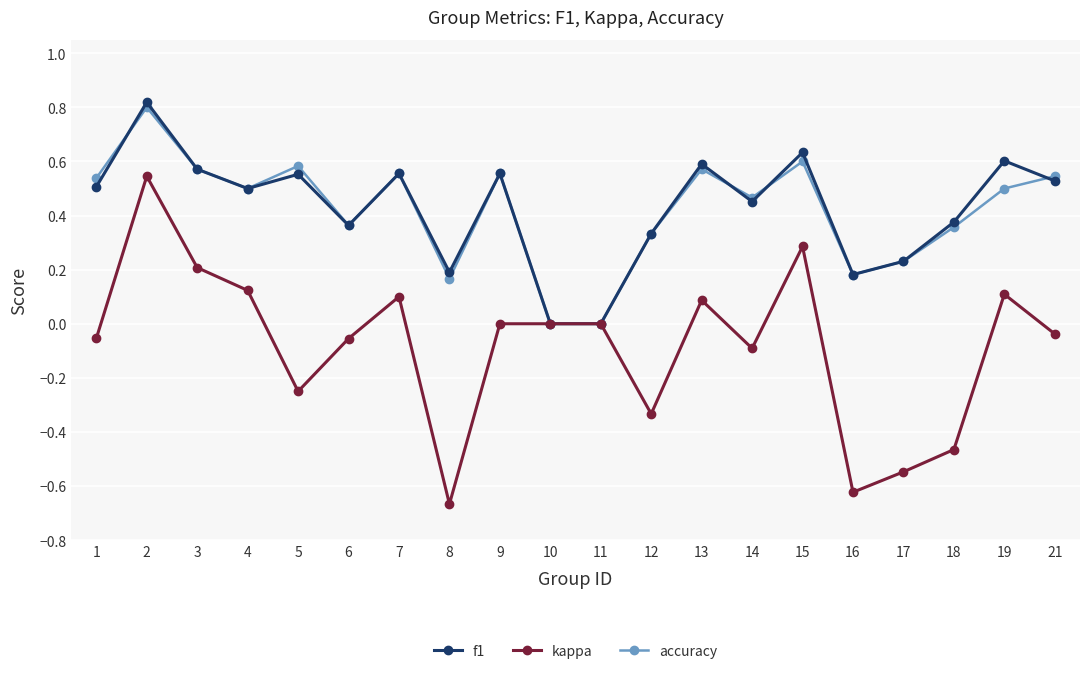

Where is the first local maximum for kappa?

2